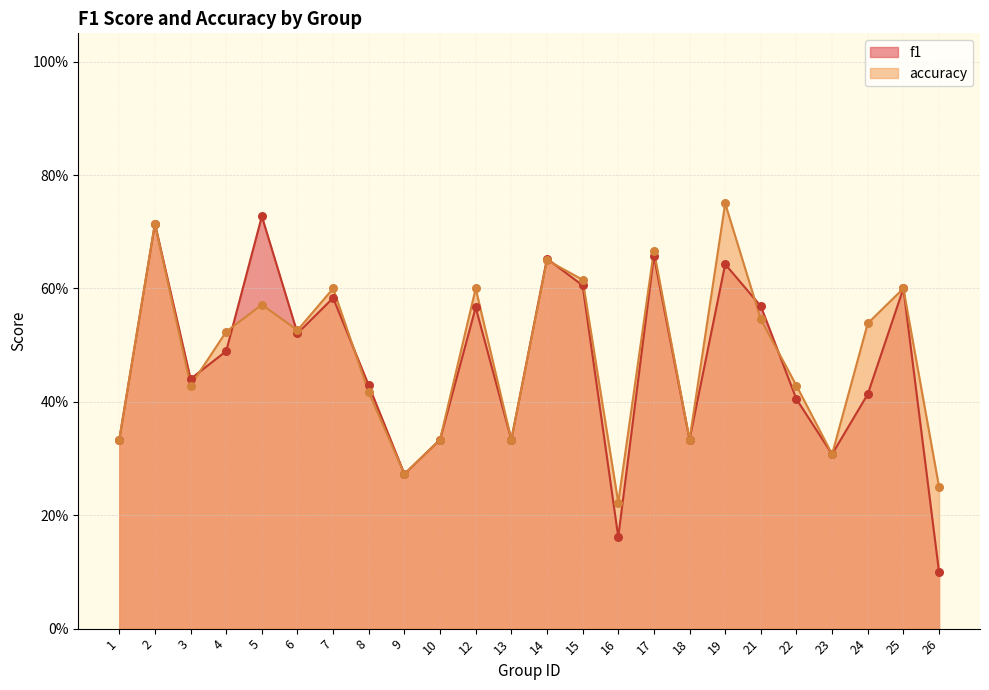

What are all the series names shown in the legend?

f1, accuracy